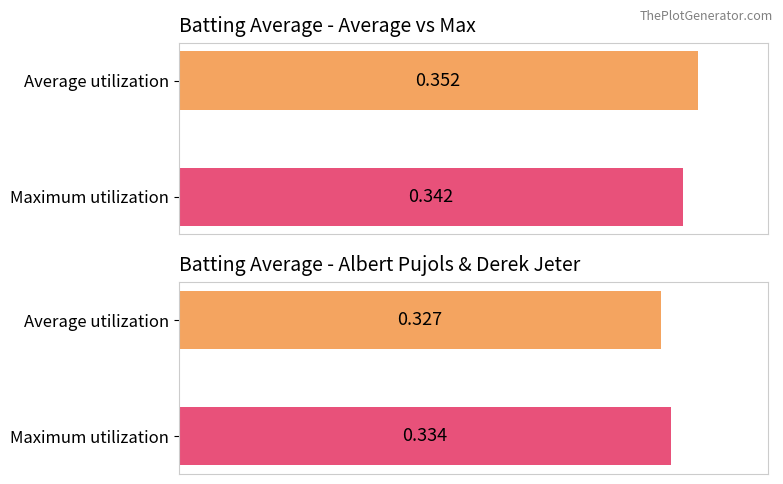

What is the maximum value shown in the chart?

0.4